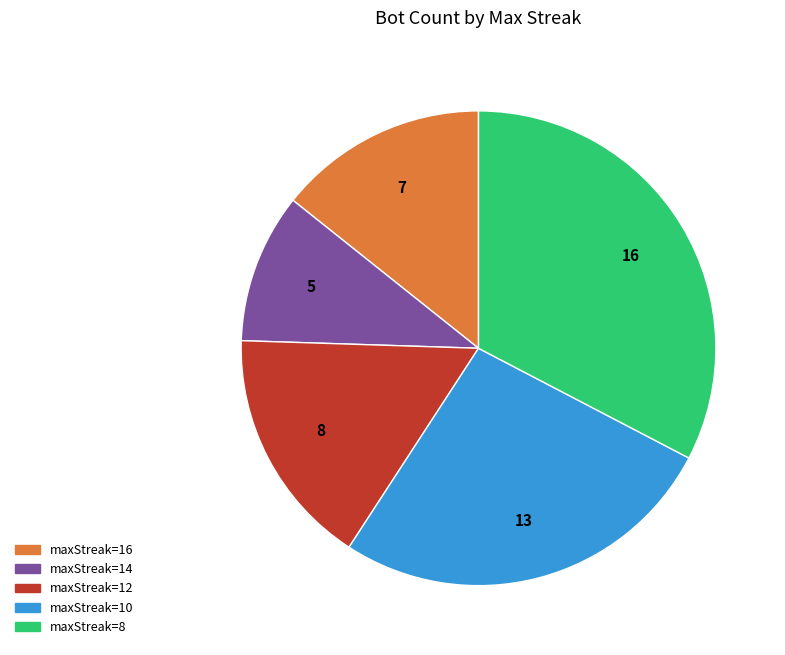

Rank the categories by value from highest to lowest.

maxStreak=8, maxStreak=10, maxStreak=12, maxStreak=16, maxStreak=14